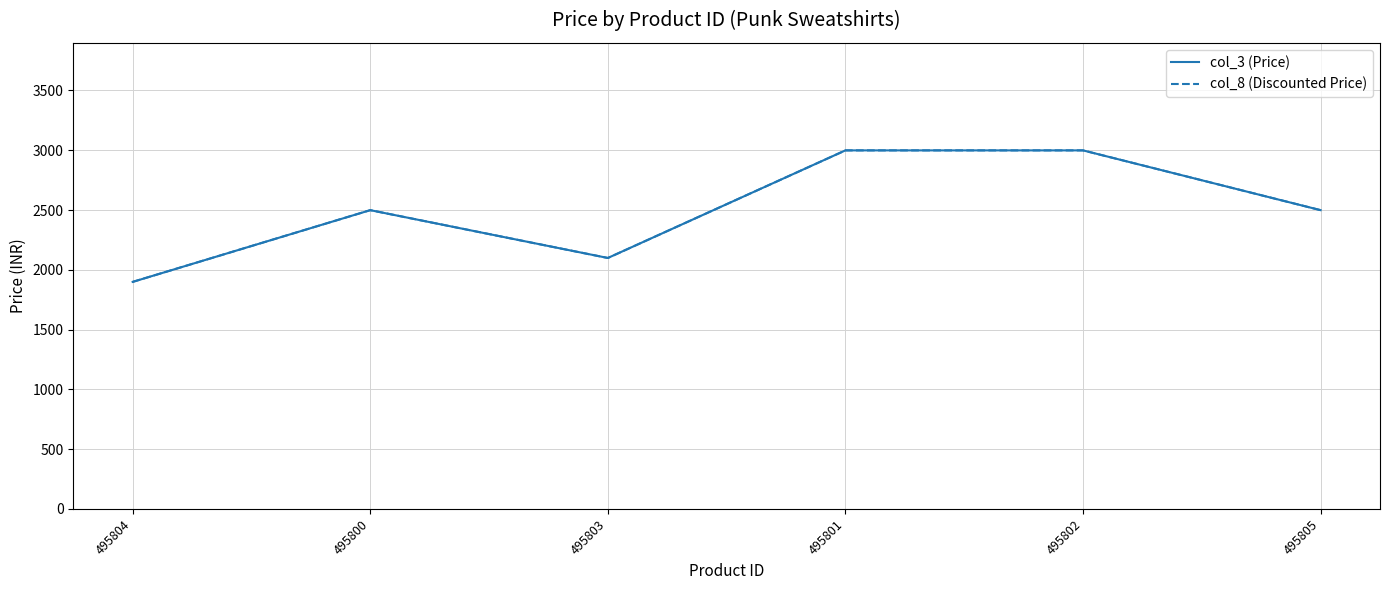

True or false: col_3 (Price) and col_8 (Discounted Price) intersect in this chart.

False